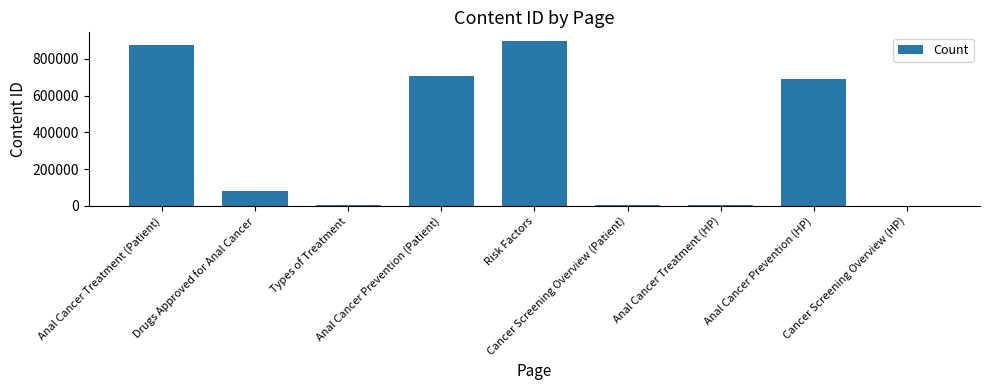

What is the sum of all values?

3269565